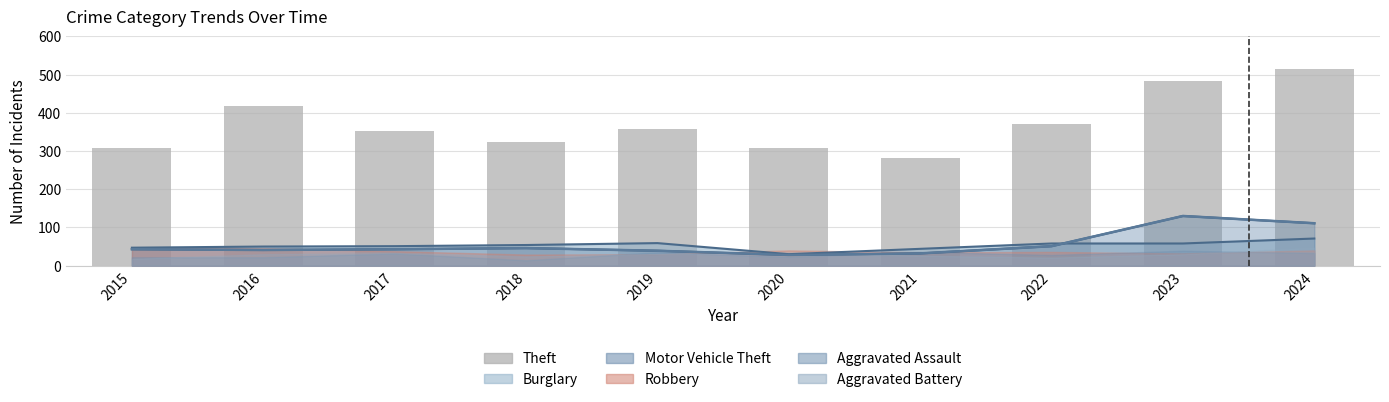

Rank the categories by value from highest to lowest.

2024, 2023, 2016, 2022, 2019, 2017, 2018, 2015, 2020, 2021